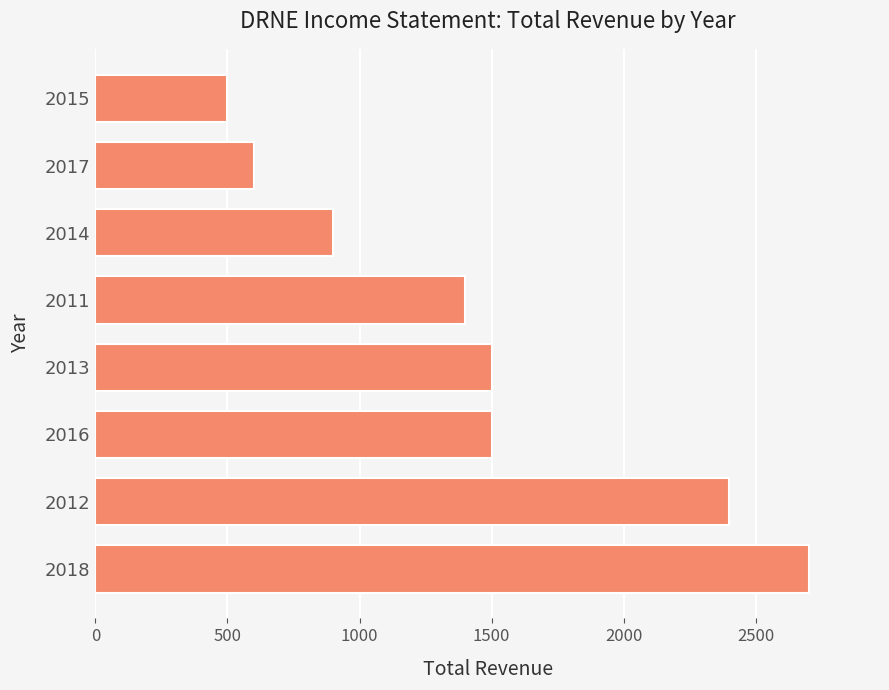

What is the approximate value at 2014?

900